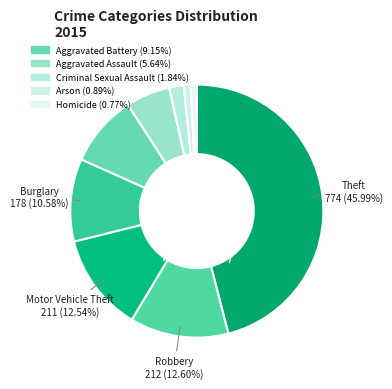

What percentage is the Criminal Sexual Assault slice, to the nearest percent?

2%